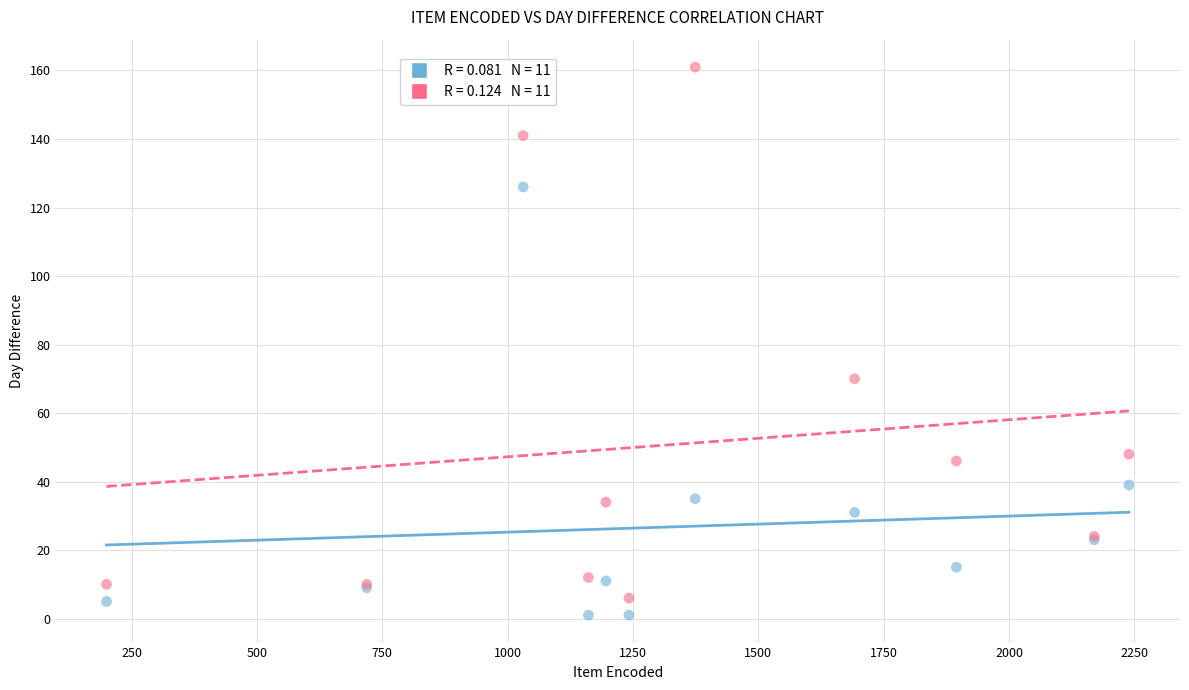

Across all series, what Y value is closest to 81?

70